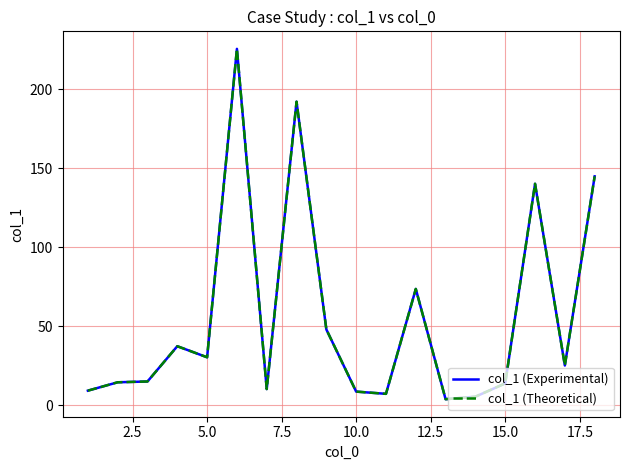

Which series has the largest total across all categories?

col_1 (Experimental)